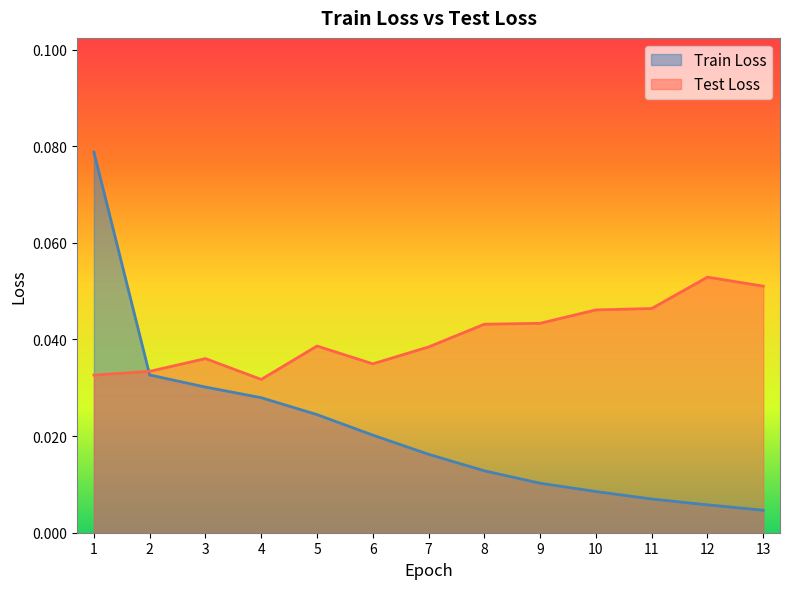

Rank the series by their maximum value, from highest to lowest.

Train Loss, Test Loss